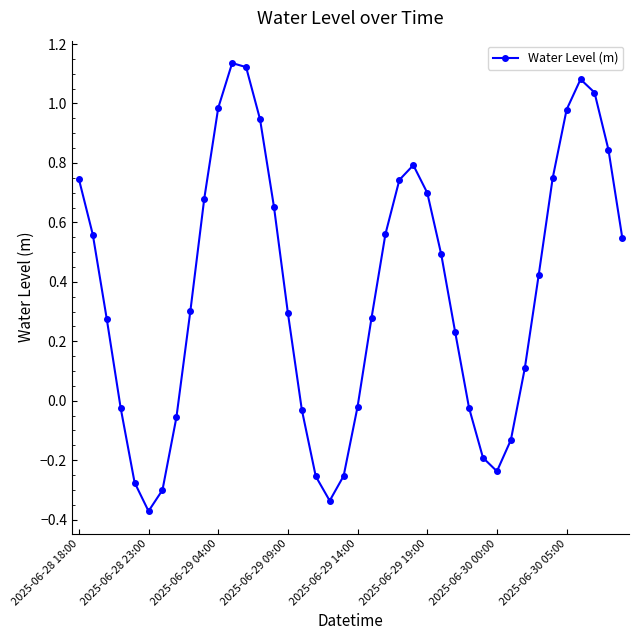

True or false: the data has more than 0 interior local peaks.

True